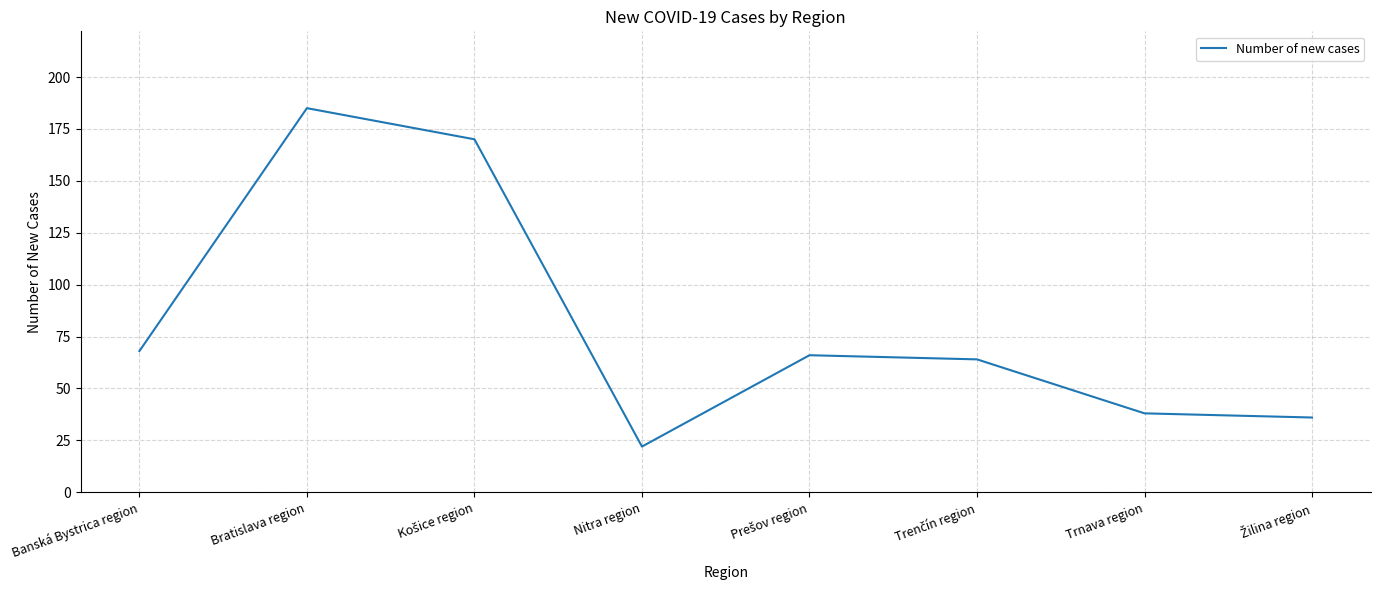

Where is the first local maximum?

Bratislava region